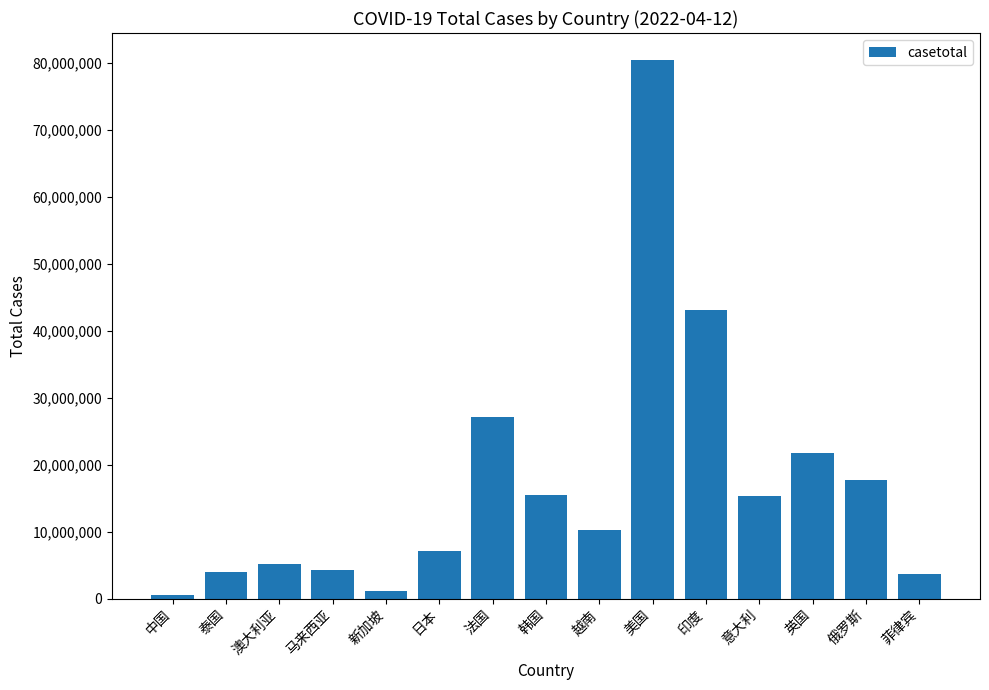

At which label is the value closest to 40471952?

印度